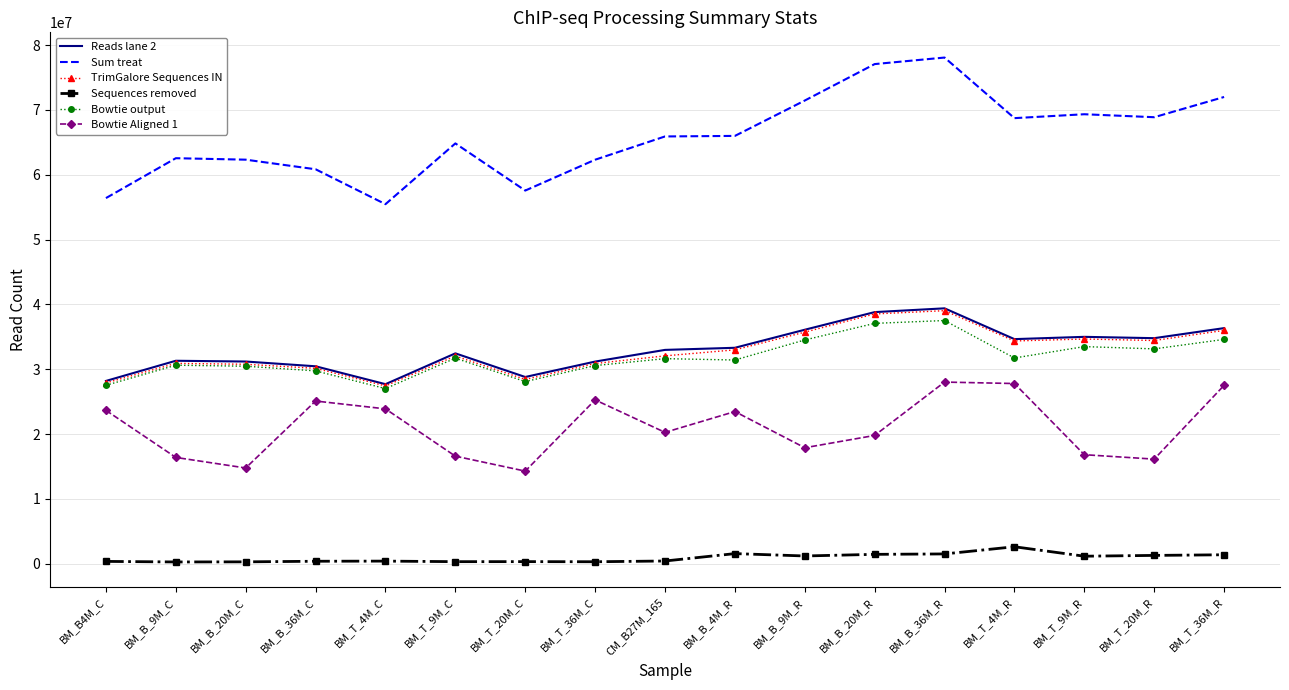

What is the sum of the Bowtie Aligned 1 values at BM_B_20M_R and BM_T_9M_R?

36621402